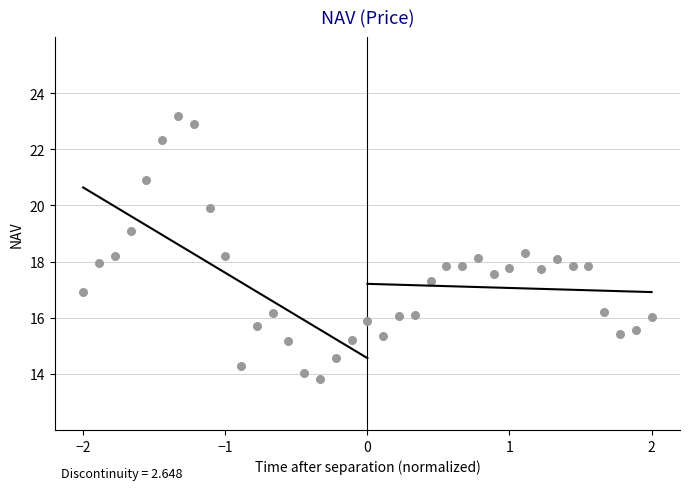

What is the range of Y values (max minus min)?

9.4